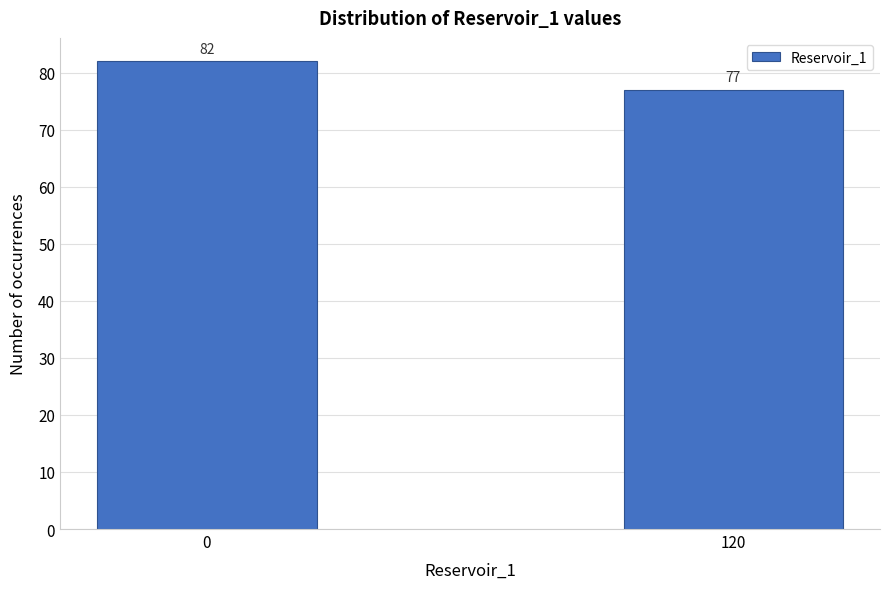

Reading left to right, what are all the values shown in this chart?

82	77